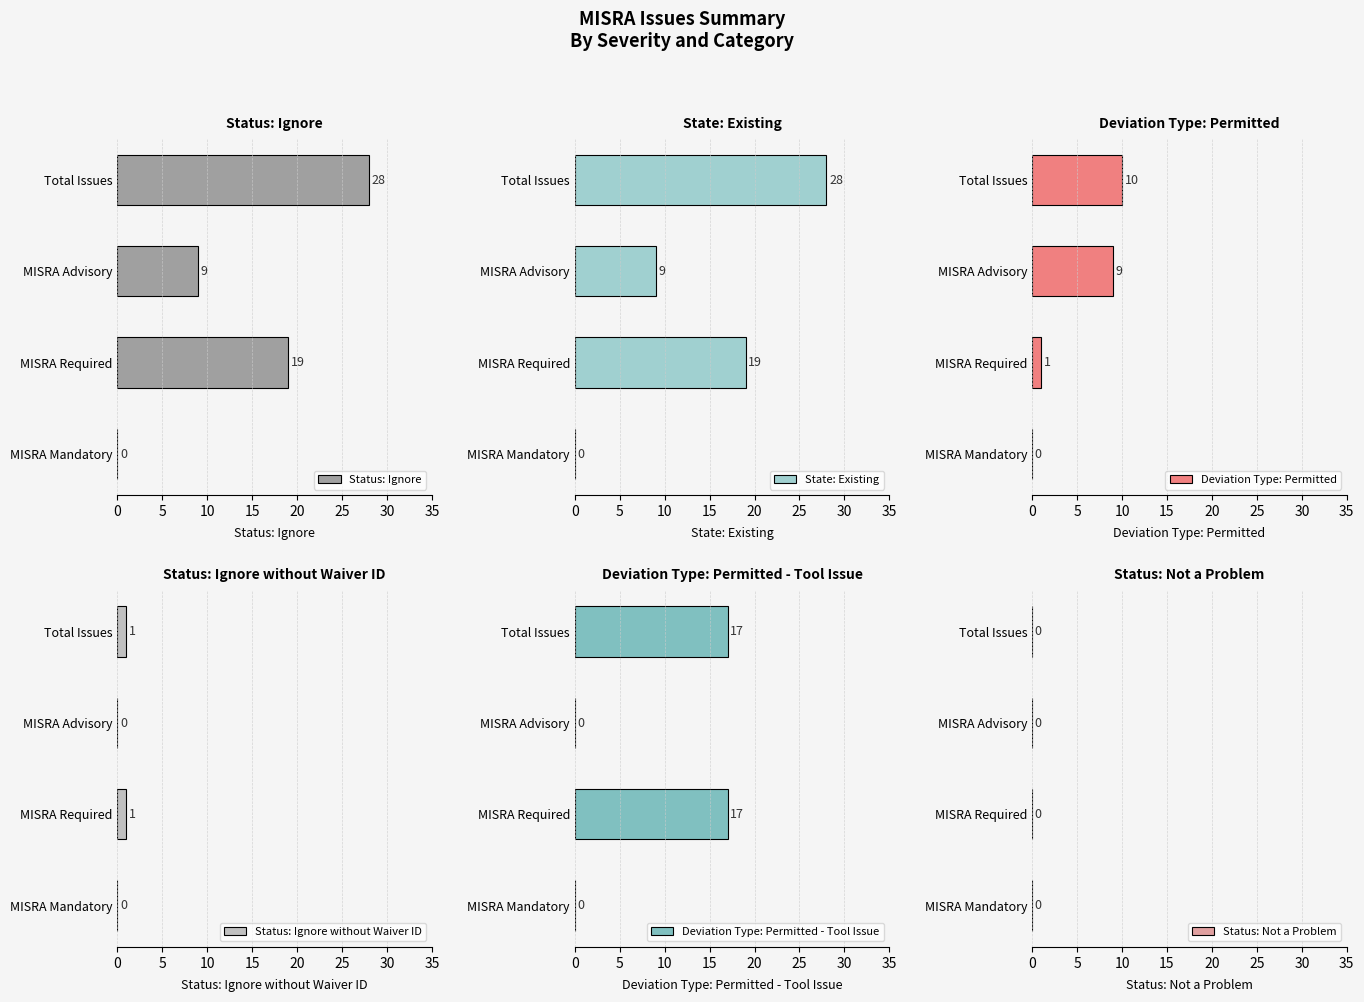

At how many categories does at least one series exceed 6?

3